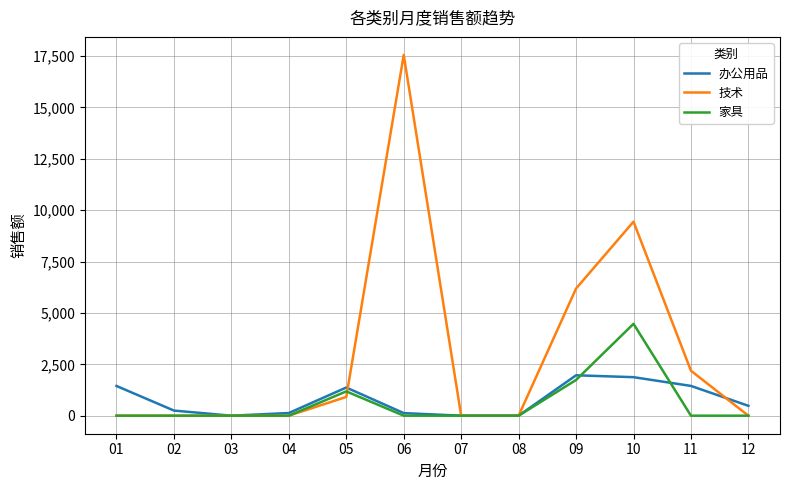

The 家具 series shows 2429.6 at 02. True or false?

False